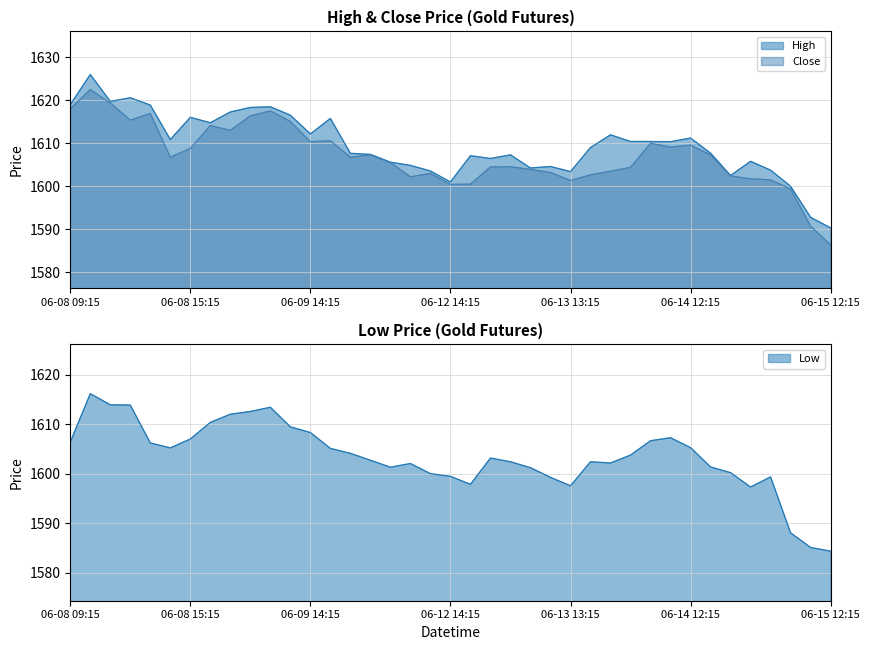

At 2023-06-15 11:15, list the series in order from largest to smallest.

High, Close, Low